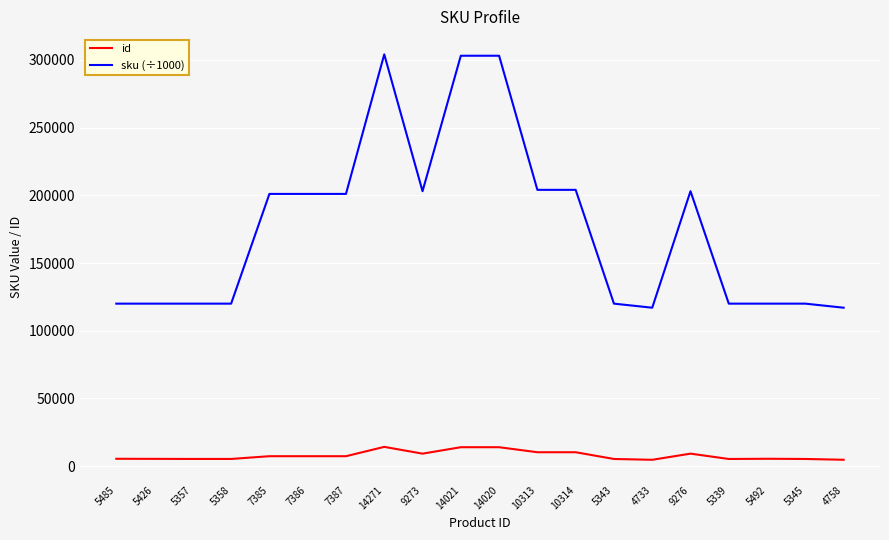

What are all the series names shown in the legend?

id, sku (÷1000)